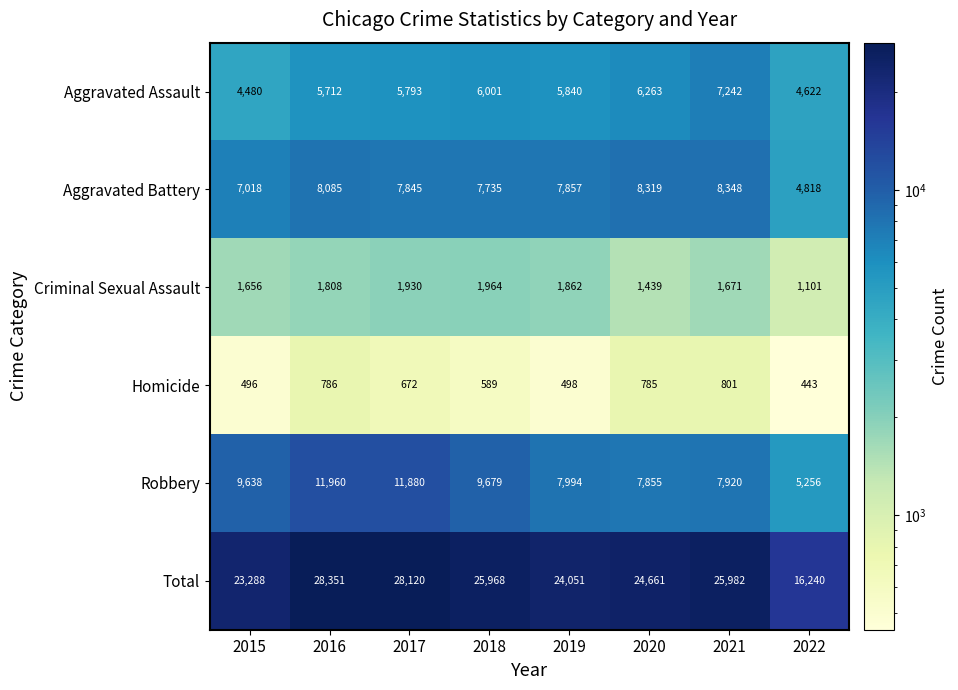

Is it true that Robbery equals 11880 at 2017?

True